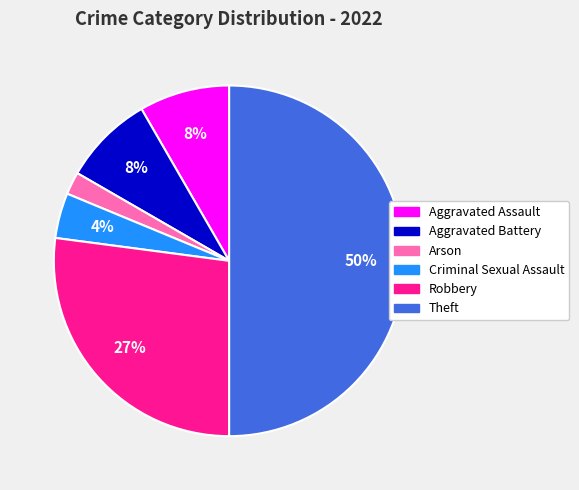

How many slices are in this pie chart?

6